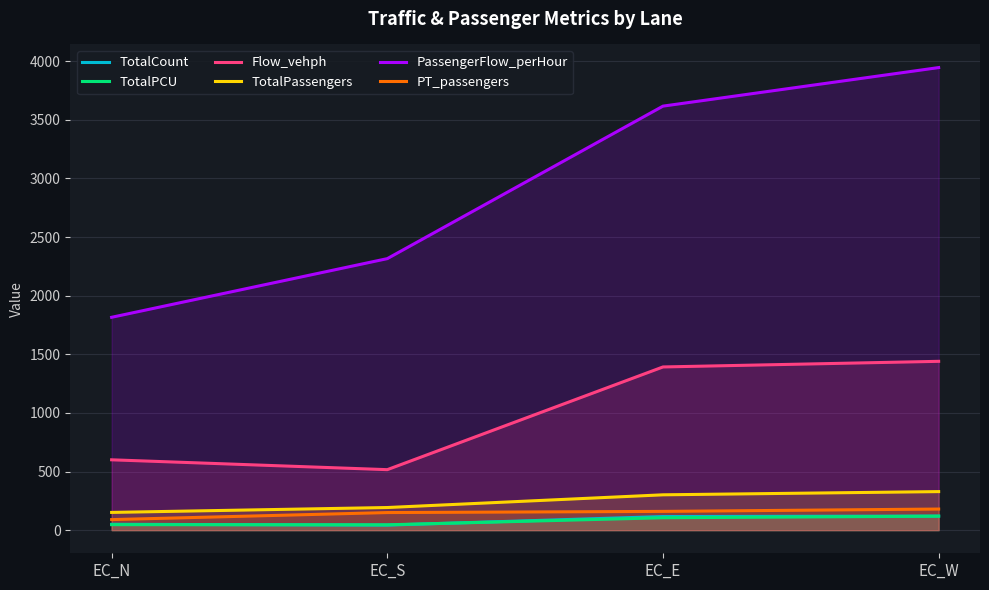

True or false: Flow_vehph and PT_passengers cross at least once.

False